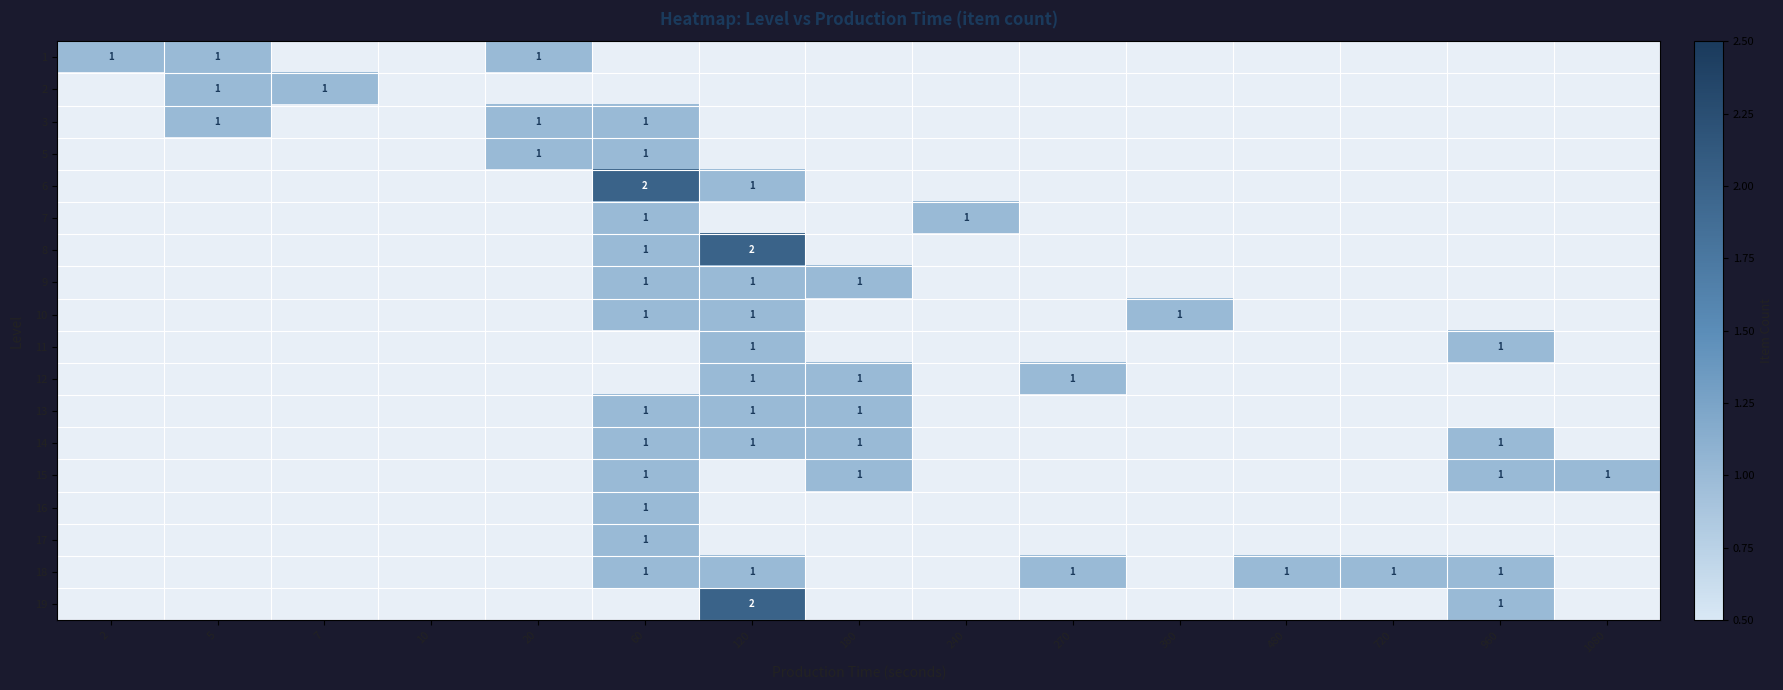

True or false: 2 has a value of 1 at 5.

True